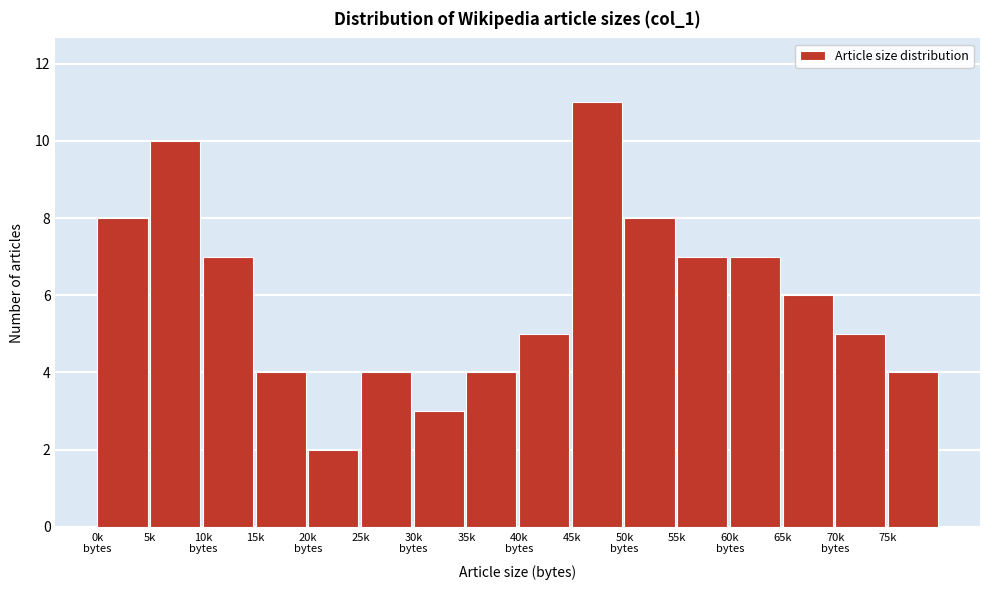

Reading right to left, extract all data points from this chart.

4	5	6	7	7	8	11	5	4	3	4	2	4	7	10	8